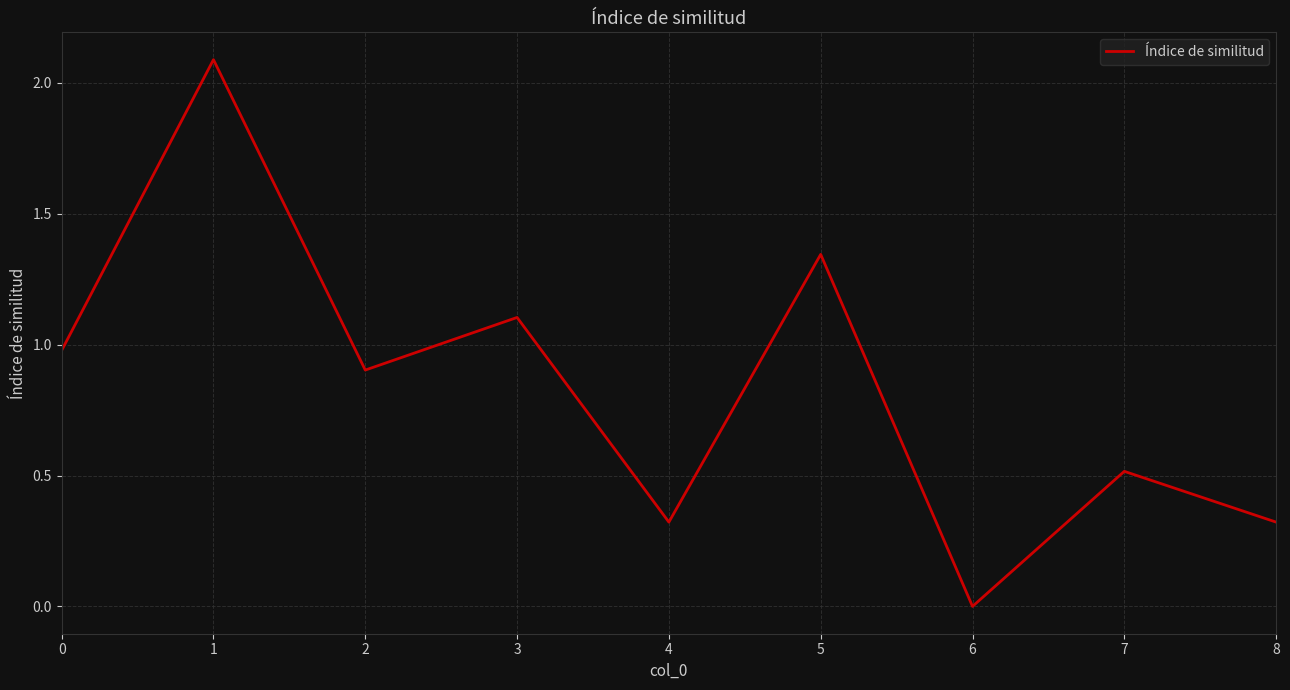

Does the chart have visible grid lines?

Yes